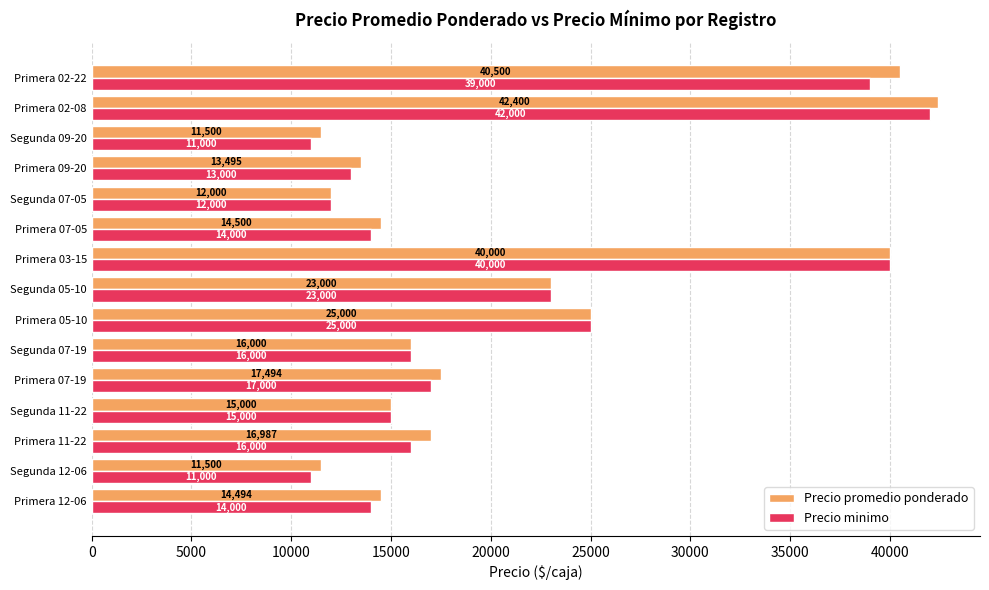

Which series changed the most between Primera 12-06 and Primera 07-05?

Precio promedio ponderado